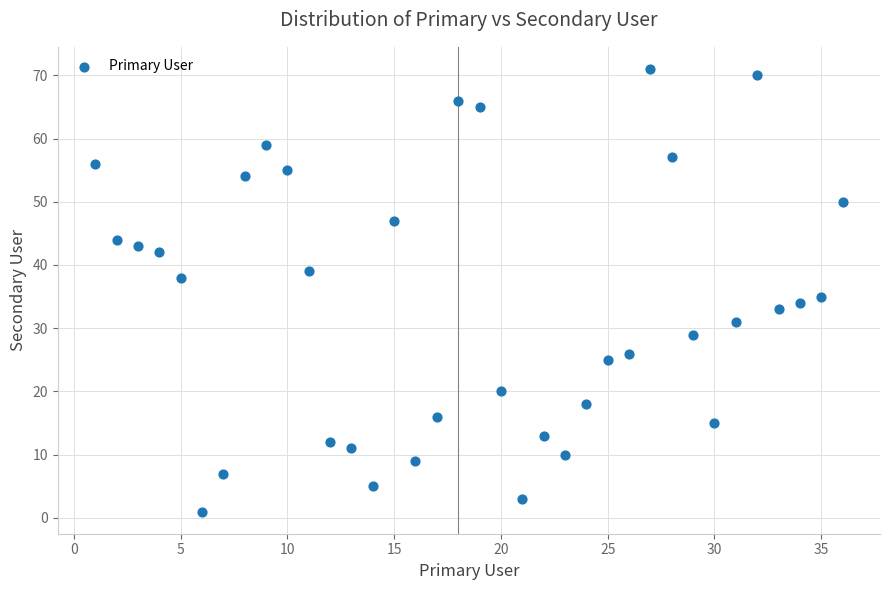

What Y value in the scatter plot is closest to 36?

35